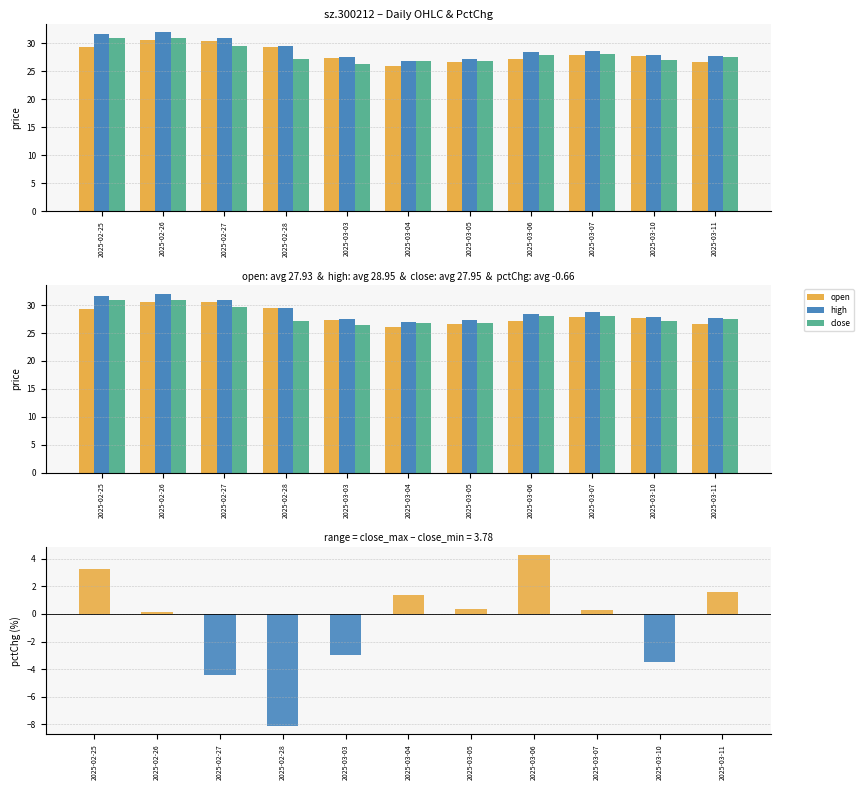

The open series shows 6.5 at 2025-02-28. True or false?

False